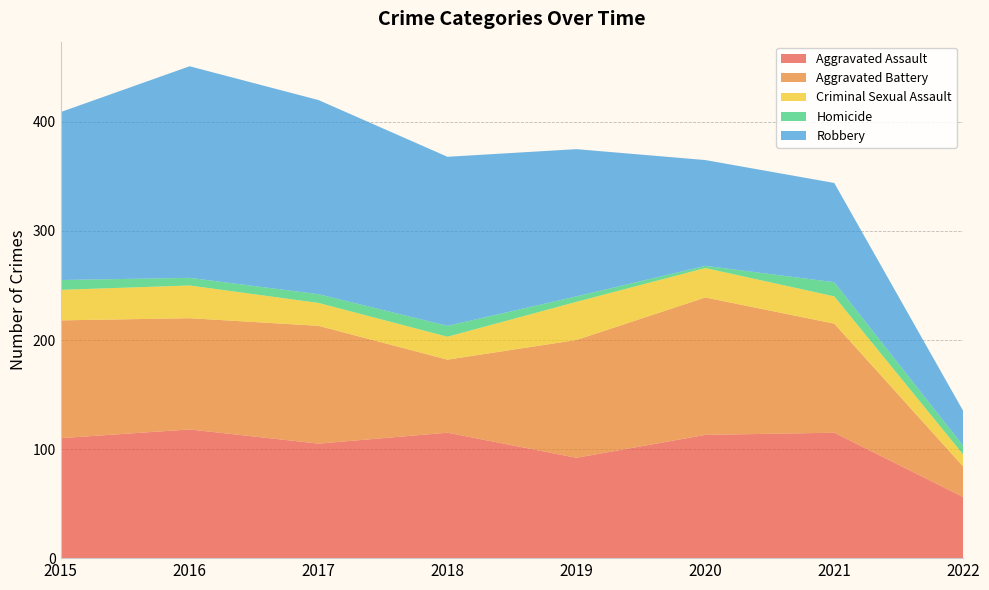

Reading left to right, what are all the values shown in this chart?

Aggravated Assault: 2015=110	2016=118	2017=105	2018=115	2019=92	2020=113	2021=115	2022=56
Aggravated Battery: 2015=108	2016=102	2017=108	2018=67	2019=108	2020=126	2021=100	2022=28
Criminal Sexual Assault: 2015=28	2016=30	2017=21	2018=21	2019=35	2020=27	2021=25	2022=11
Homicide: 2015=9	2016=7	2017=8	2018=10	2019=5	2020=2	2021=13	2022=8
Robbery: 2015=154	2016=194	2017=178	2018=155	2019=135	2020=97	2021=91	2022=32